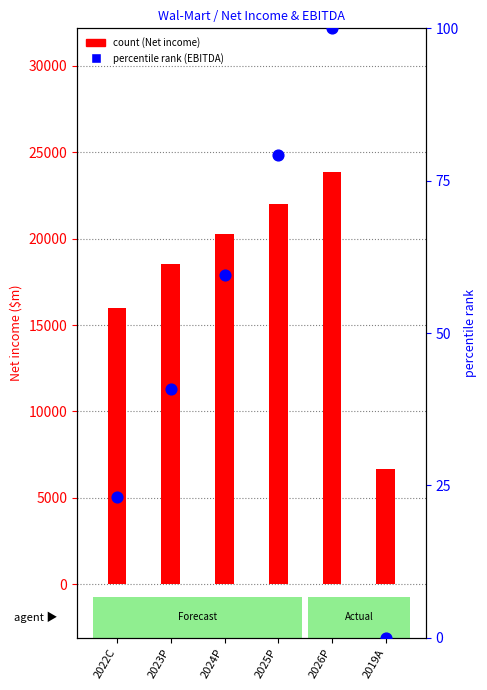

What is the total value across all series at 2022C?

16004.2